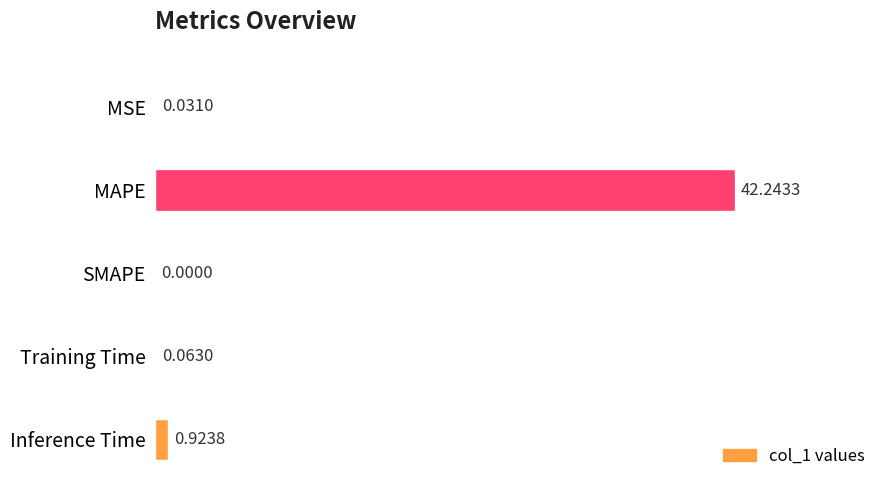

Which category has the highest value across all series?

MAPE